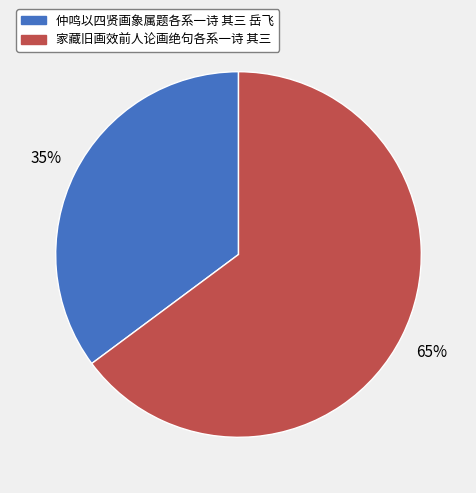

How many segments does this pie chart have?

2